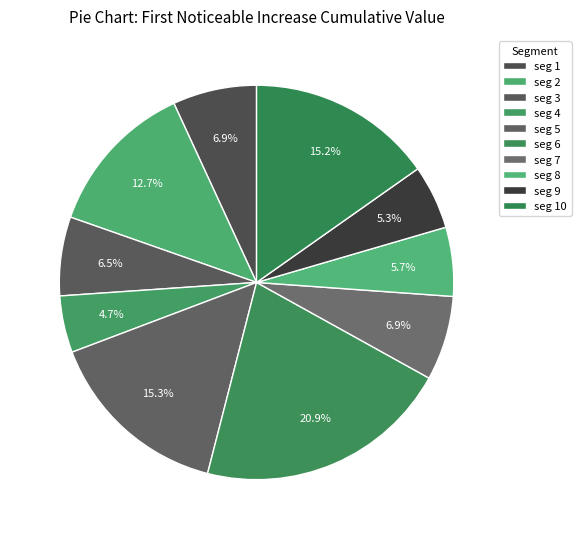

How many segments does this pie chart have?

10